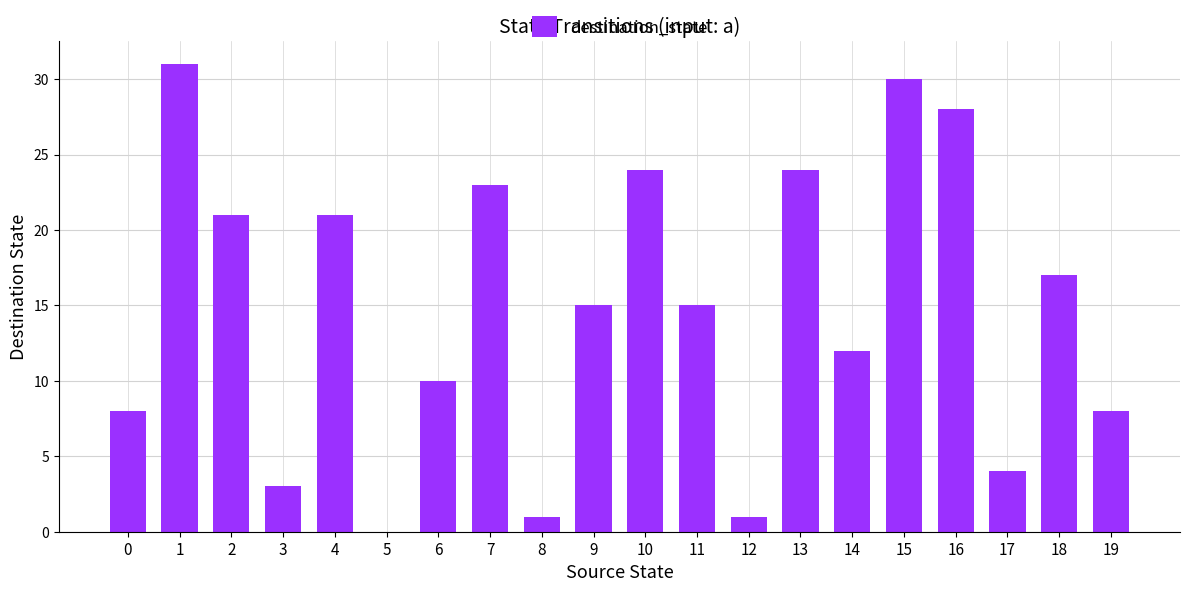

What is the approximate value at 6, to the nearest 5?

10